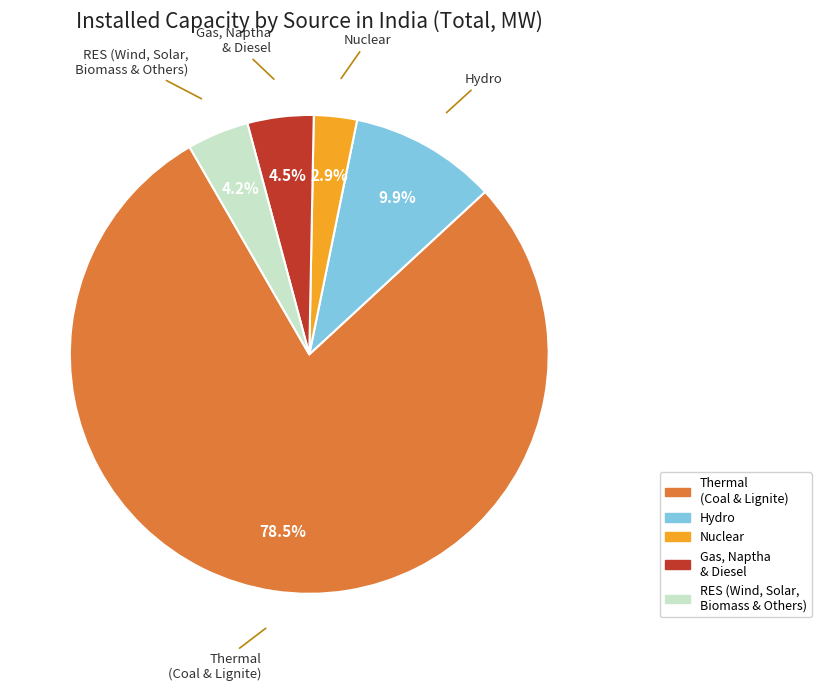

Combined, what portion of the pie is Nuclear and Hydro?

12.8%